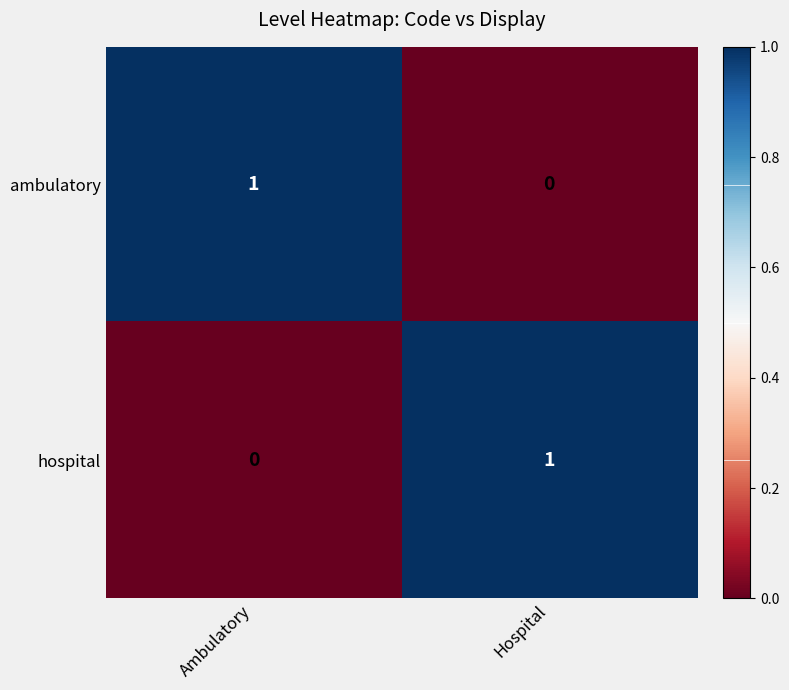

Reading left to right, transcribe all the data shown in this chart.

ambulatory: 1	0
hospital: 0	1